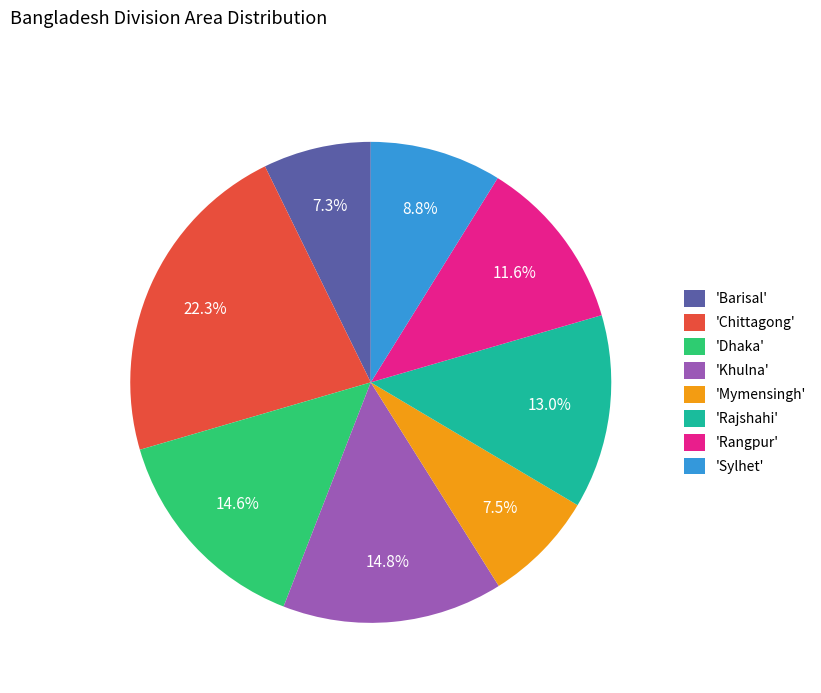

Which has a higher value, 'Barisal' or 'Dhaka'?

'Dhaka'